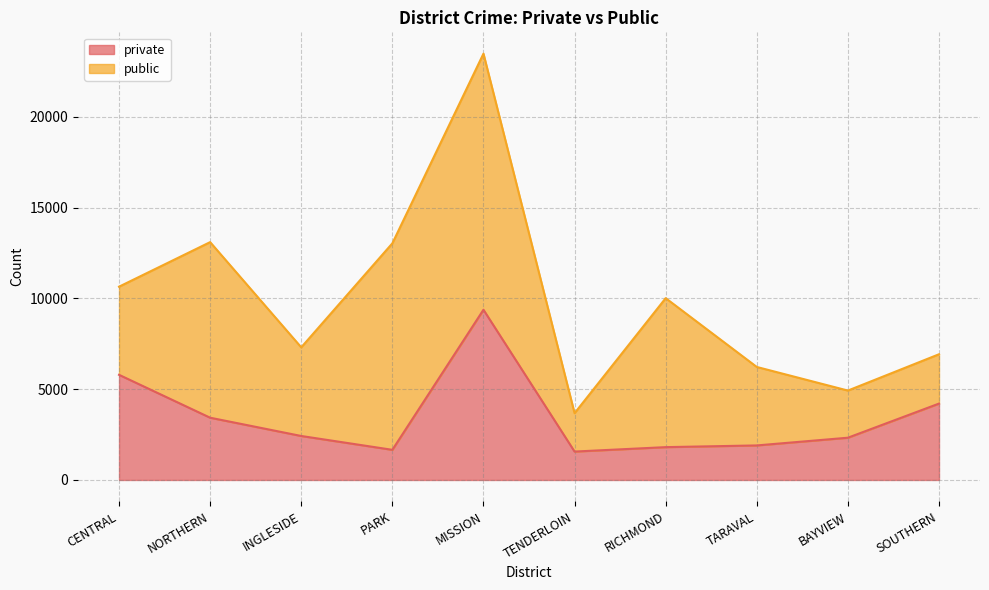

What position from the right is CENTRAL?

10